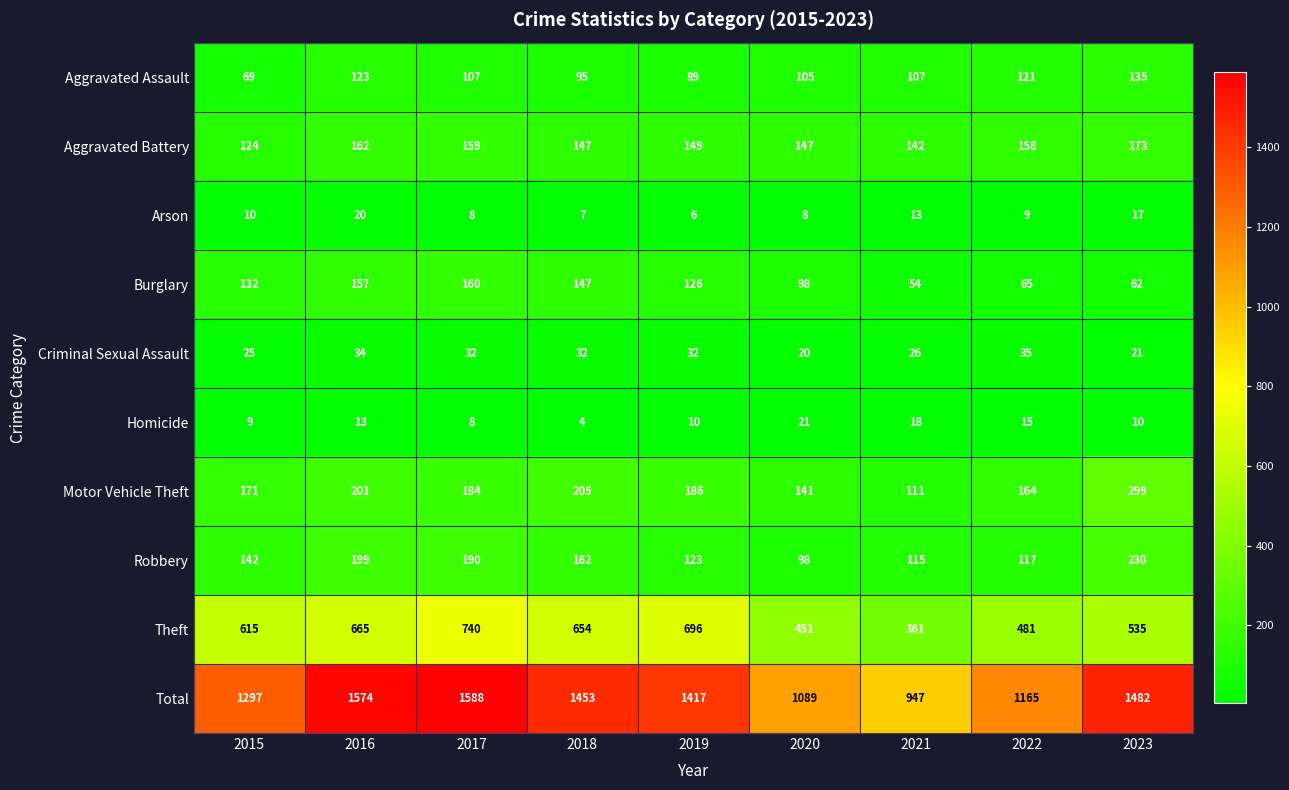

What value does the Aggravated Battery series have at 2022, to the nearest 5?

160